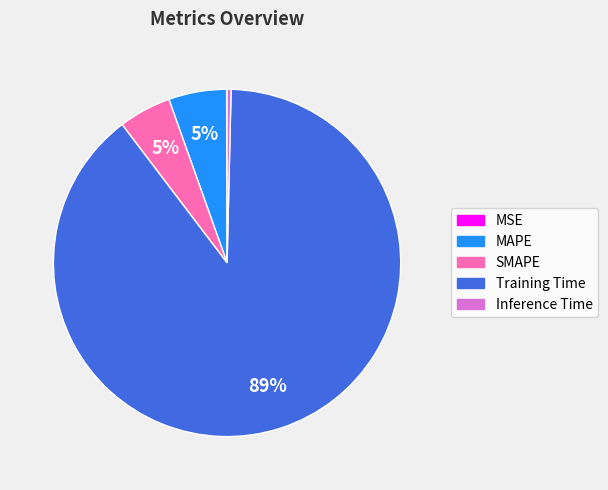

Between Inference Time and SMAPE, which is larger?

SMAPE